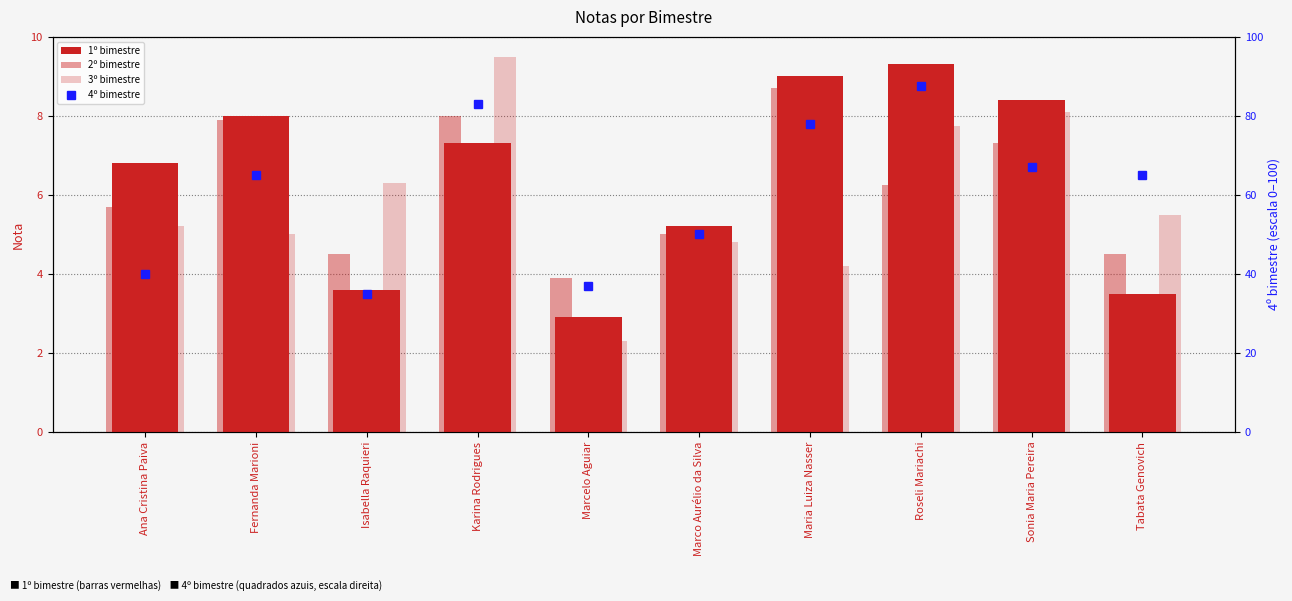

The value of 2º bimestre at Ana Cristina Paiva is 5.7. True or false?

True